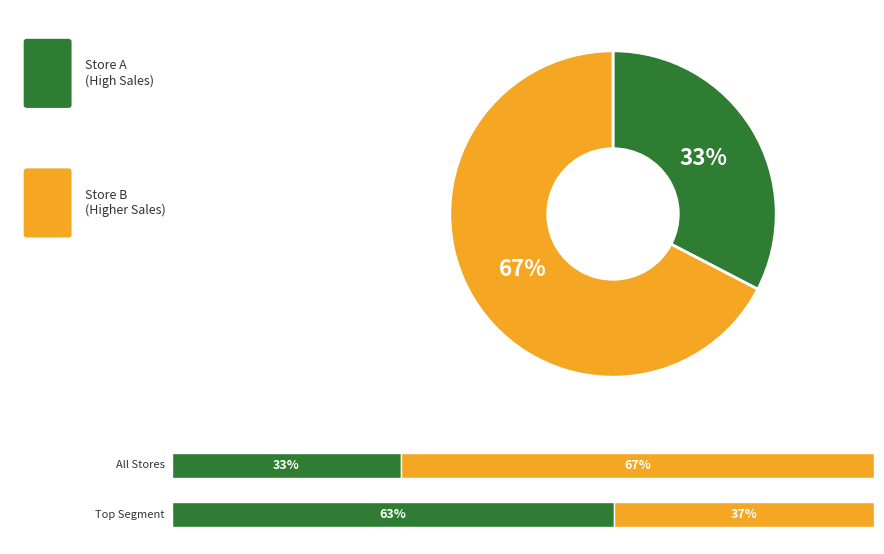

How many segments does this pie chart have?

2